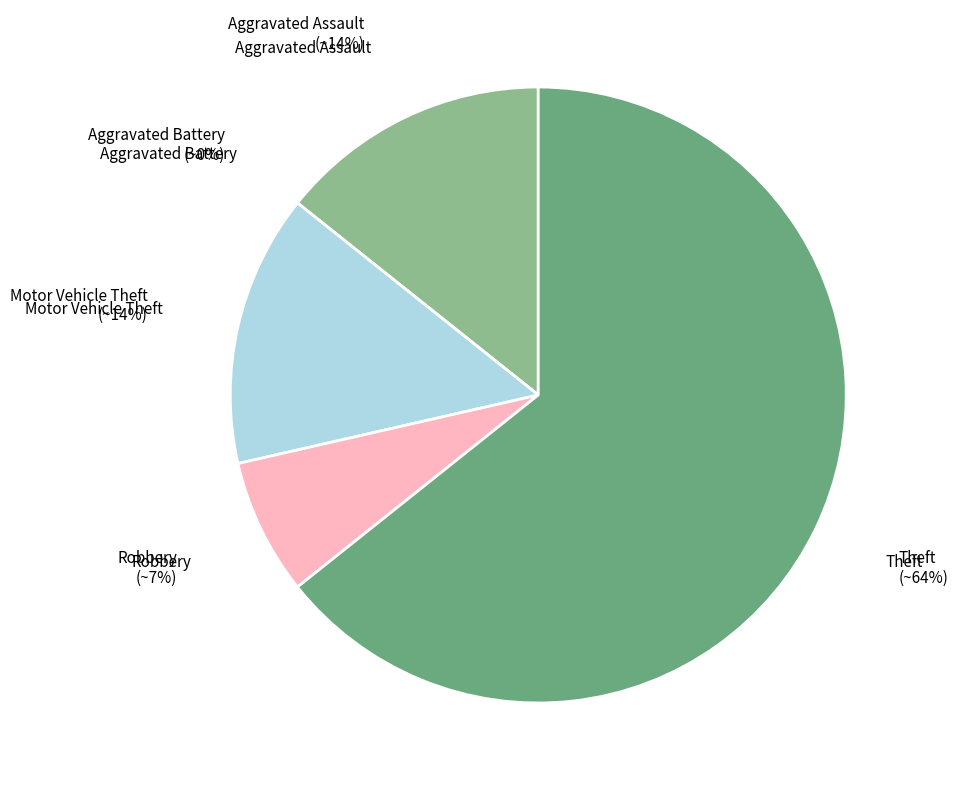

What percentage do Aggravated Assault and Theft together represent?

78.6%